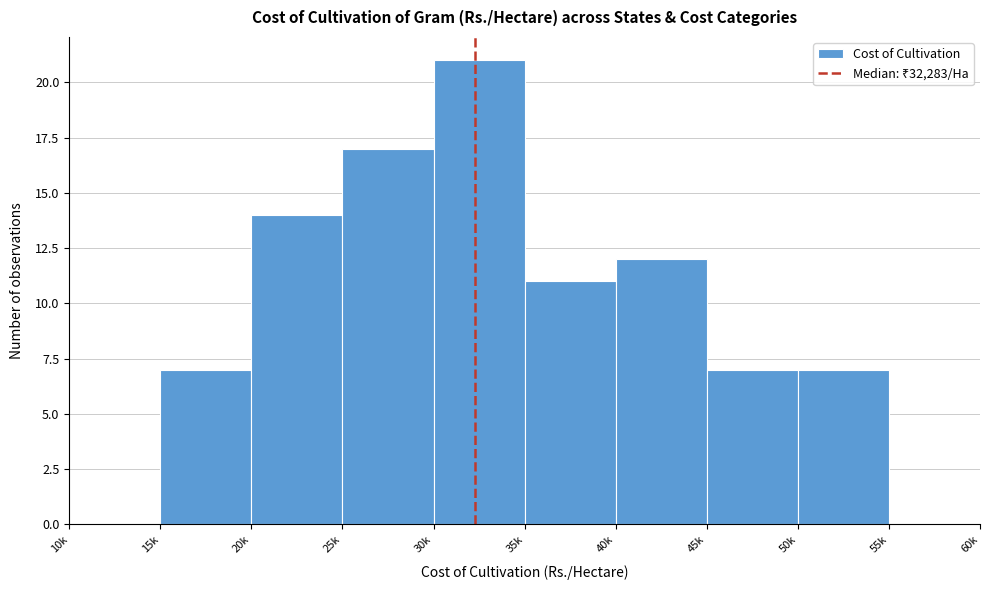

The value at 10k is 0. True or false?

True